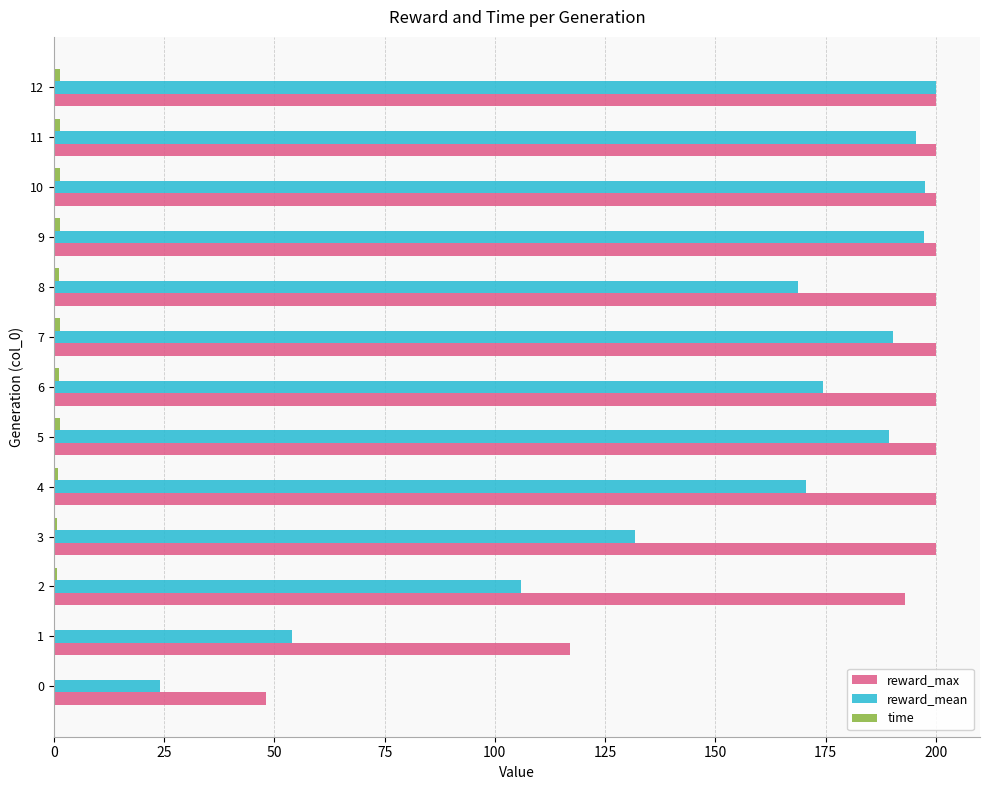

The value of reward_max at 10 is 200.0. True or false?

True